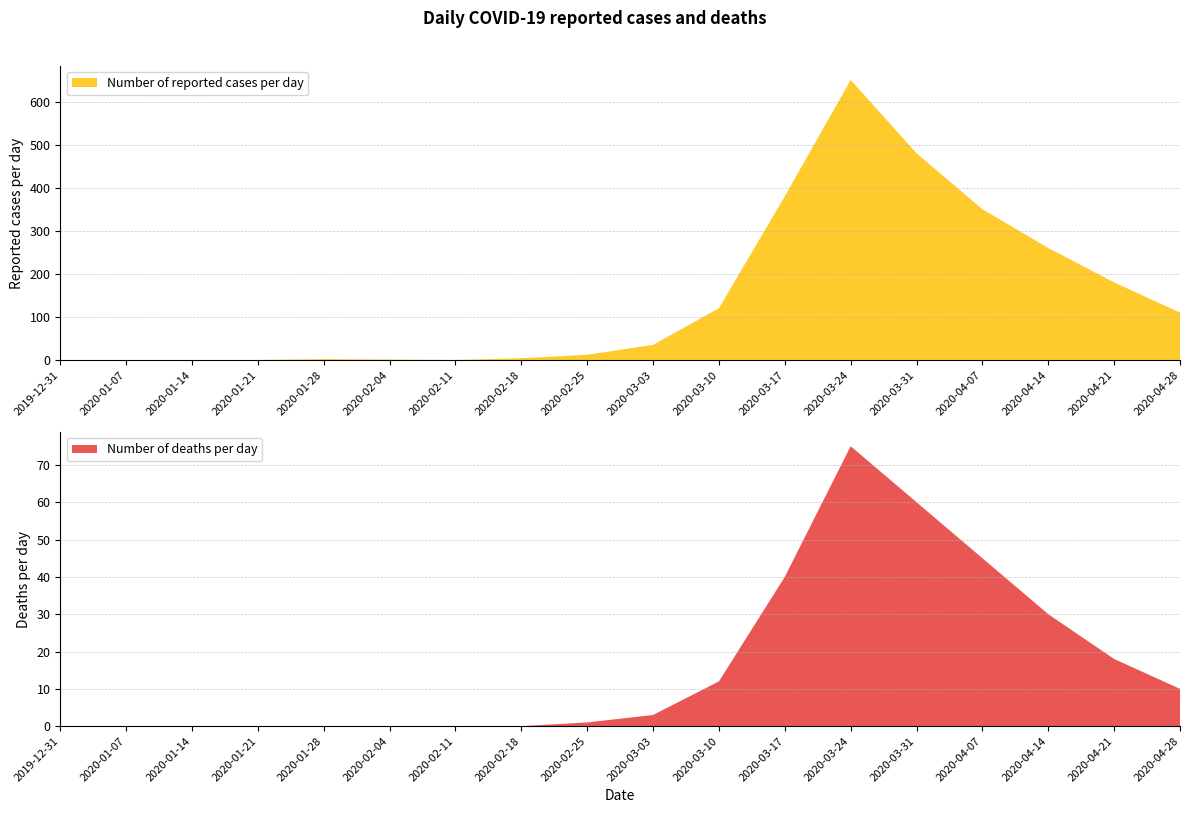

Reading left to right, transcribe all the data shown in this chart.

Number of reported cases per day: 0	0	0	0	2	1	0	4	12	35	120	380	650	480	350	260	180	110
Number of deaths per day: 0	0	0	0	0	0	0	0	1	3	12	40	75	60	45	30	18	10